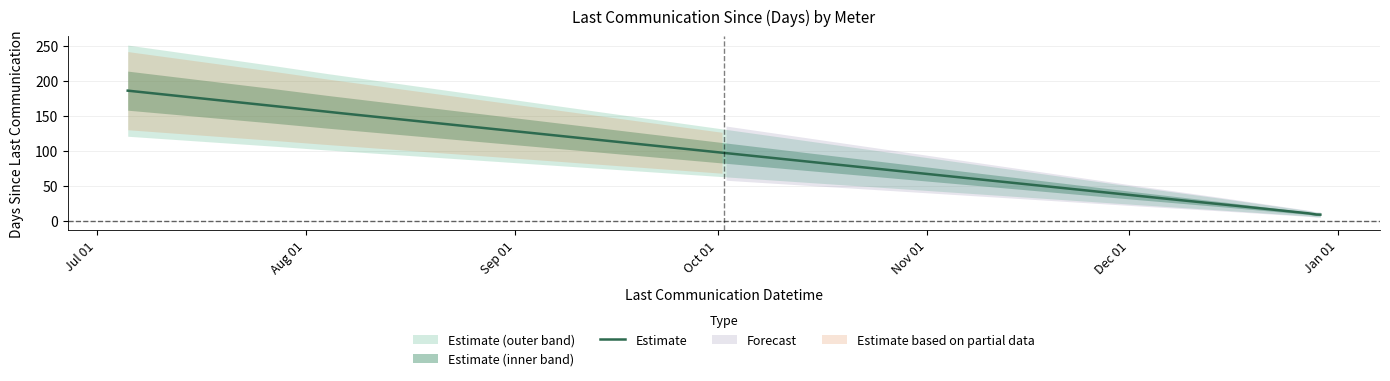

What is the value of the 5th point from the left?

156